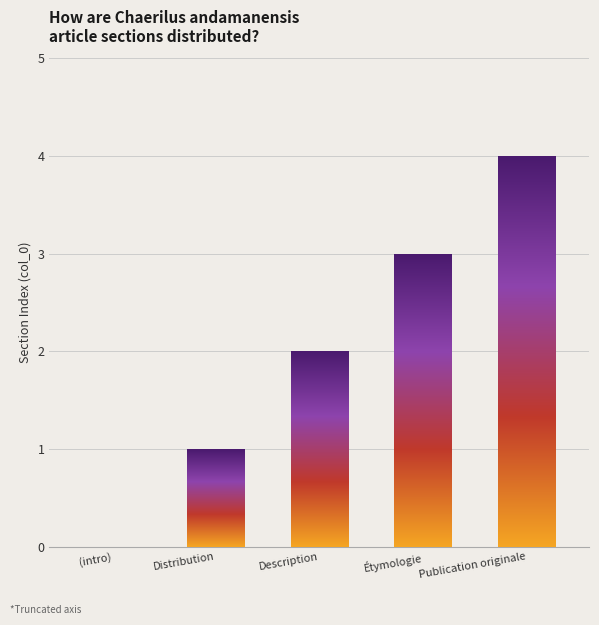

Which has a higher value,  or Distribution?

Distribution